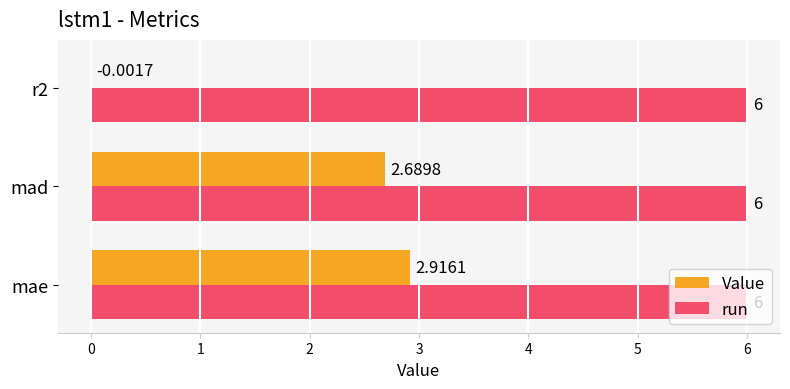

What is the sum of all run values?

18.0